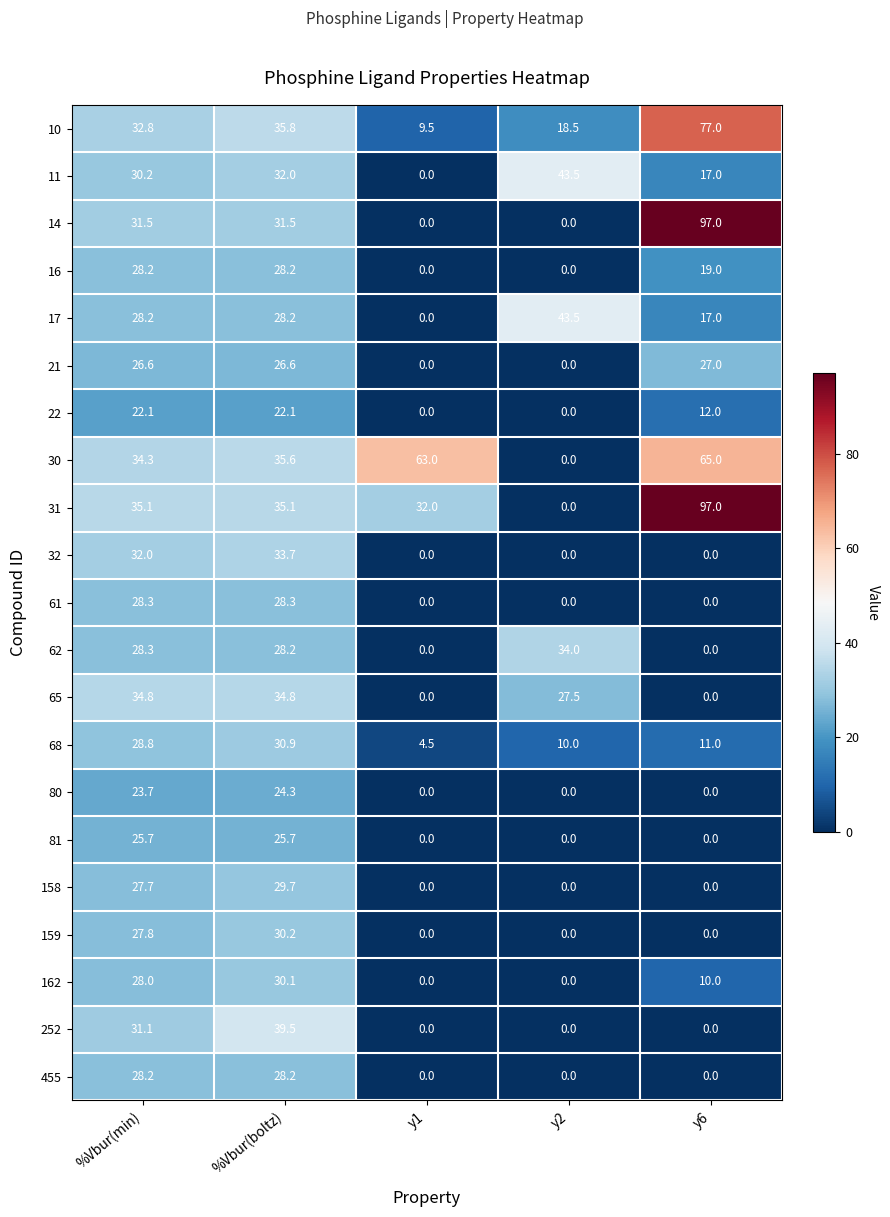

At how many categories does at least one series exceed 31?

5